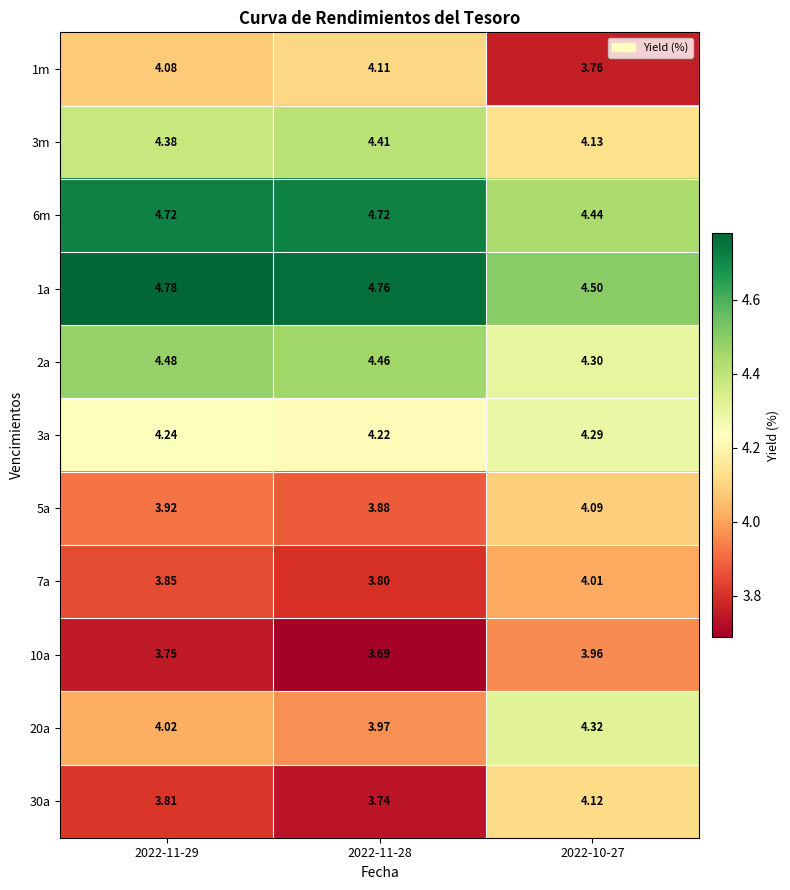

Is the value of 1m at 2022-10-27 greater than the value of 7a at 2022-11-28?

No